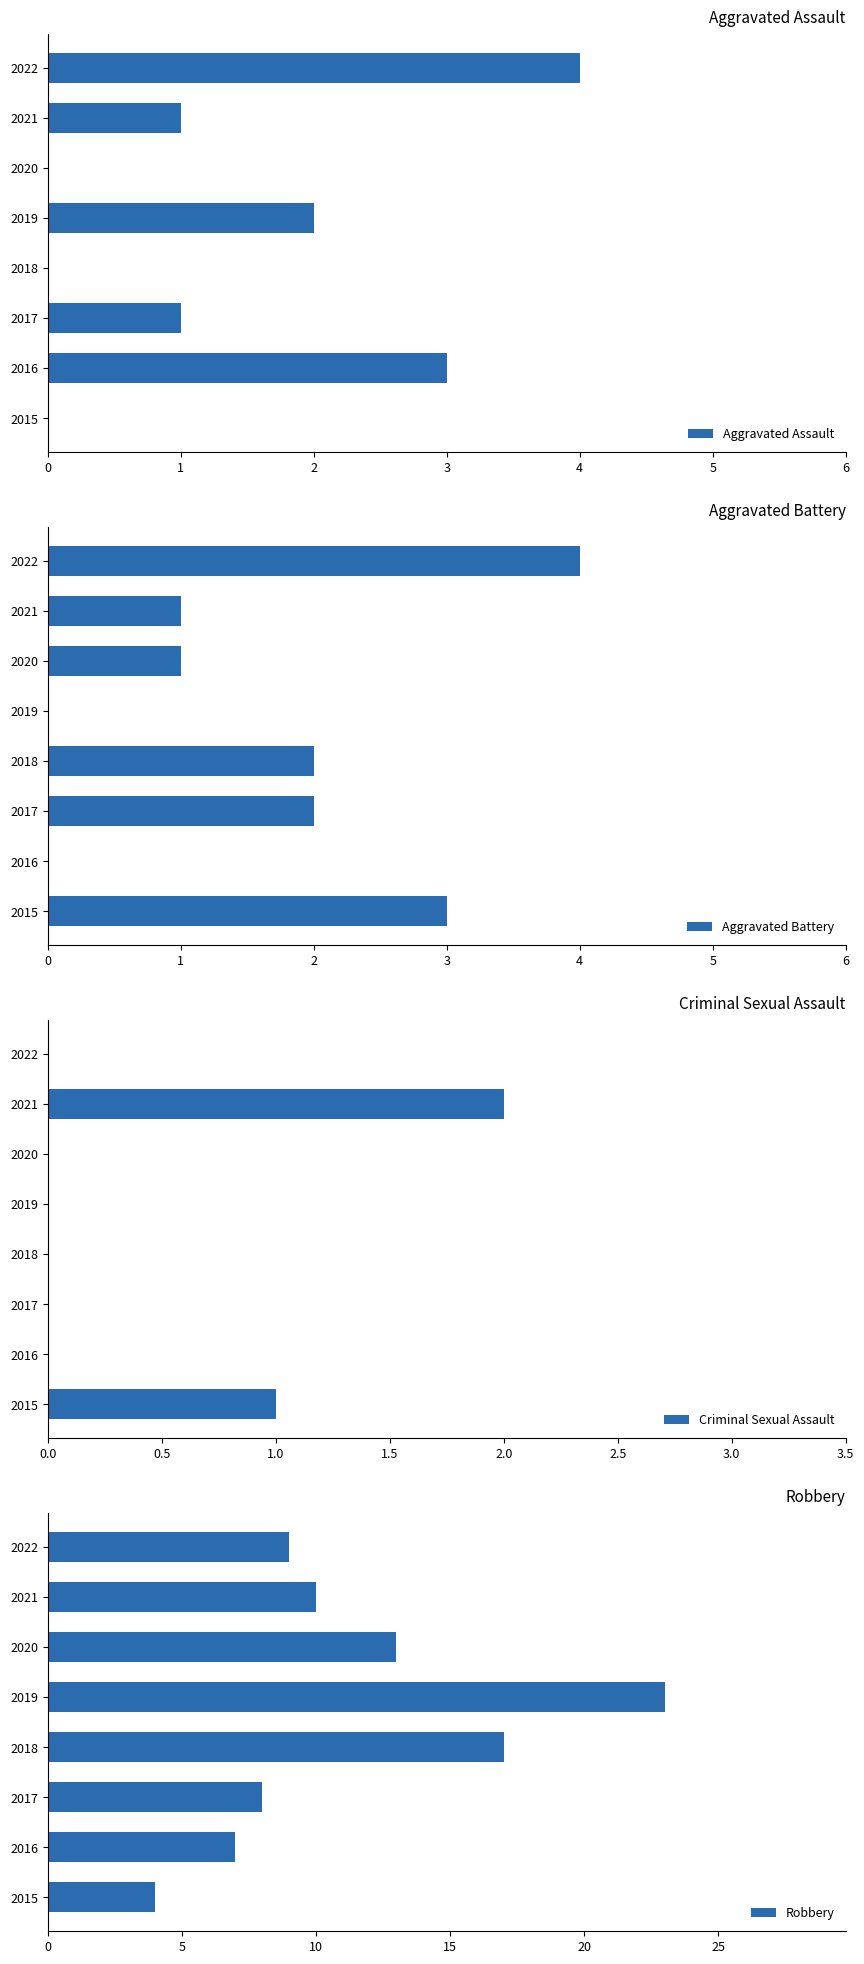

Reading right to left, extract all data points from this chart.

Aggravated Assault: 7=4	6=1	5=0	4=2	3=0	2=1	1=3	0=0
Aggravated Battery: 7=4	6=1	5=1	4=0	3=2	2=2	1=0	0=3
Criminal Sexual Assault: 7=0	6=2	5=0	4=0	3=0	2=0	1=0	0=1
Robbery: 7=9	6=10	5=13	4=23	3=17	2=8	1=7	0=4